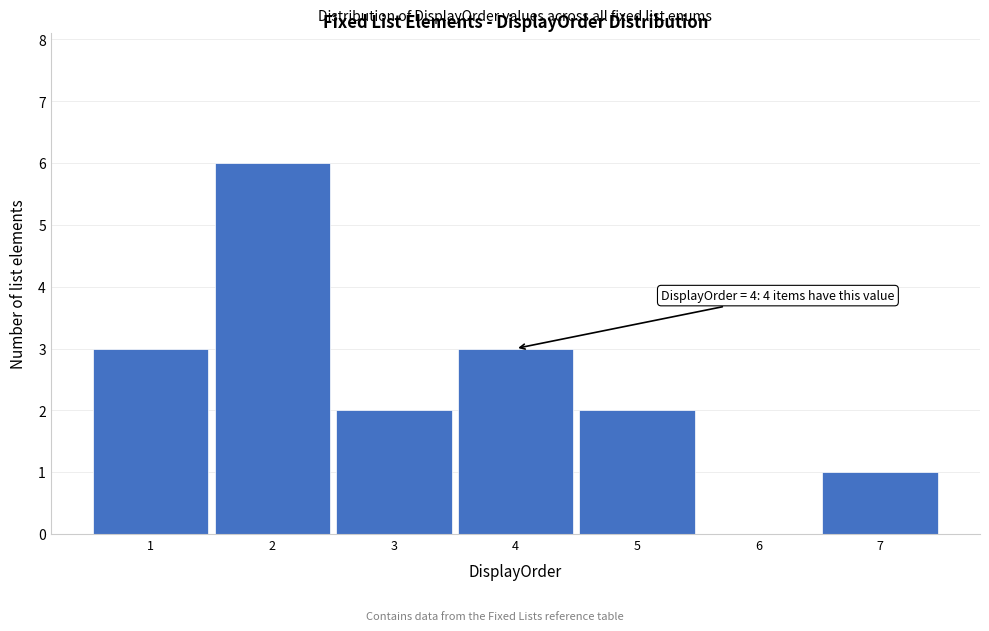

Over which range of the x-axis is the bar tallest?

1.5 to 2.5